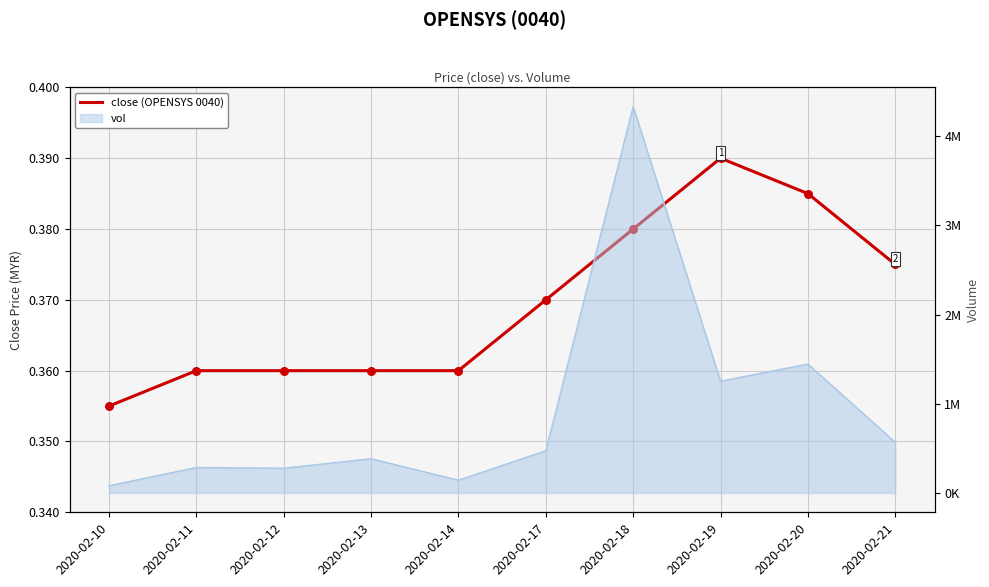

What is the total value across all series at 2020-02-21?

568300.4